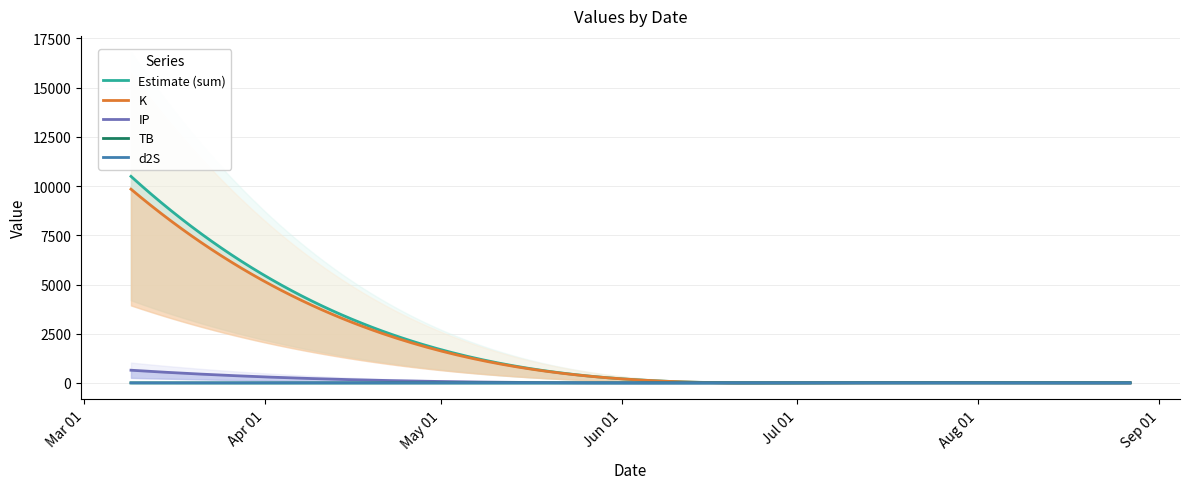

Between 2024-03-09 and 2024-08-16, which series saw the biggest shift?

sum